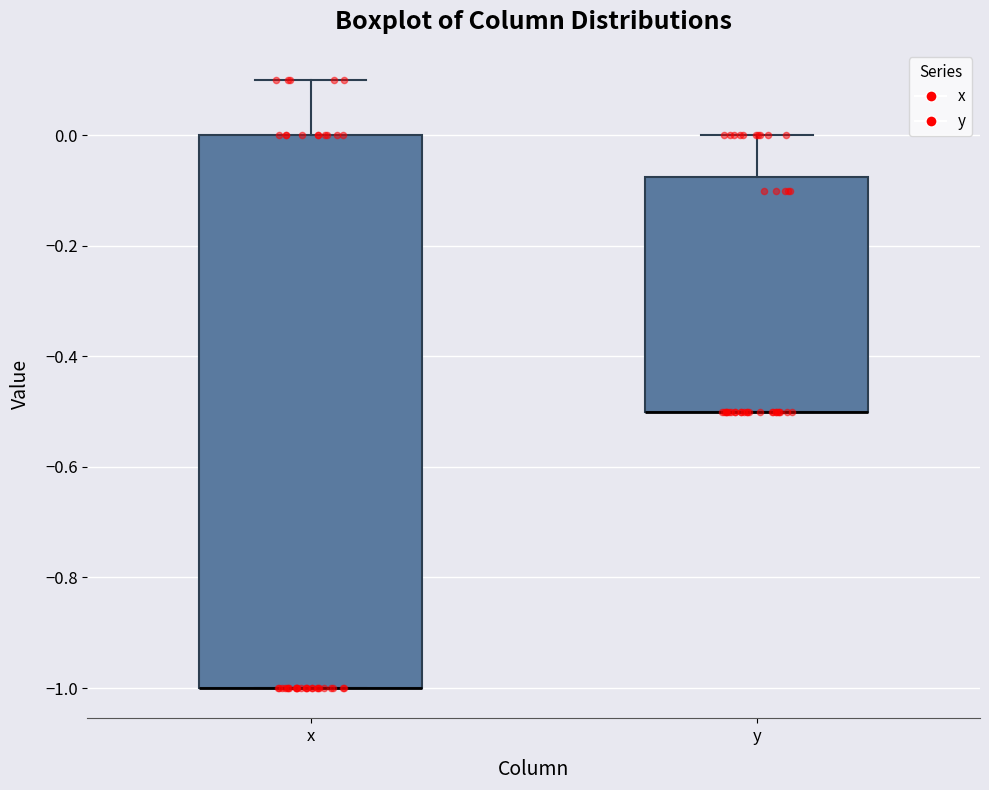

Where does the upper whisker of the box for x end on the y-axis? The values are not printed on the chart, so give them approximately, as read against the axis.

0.10